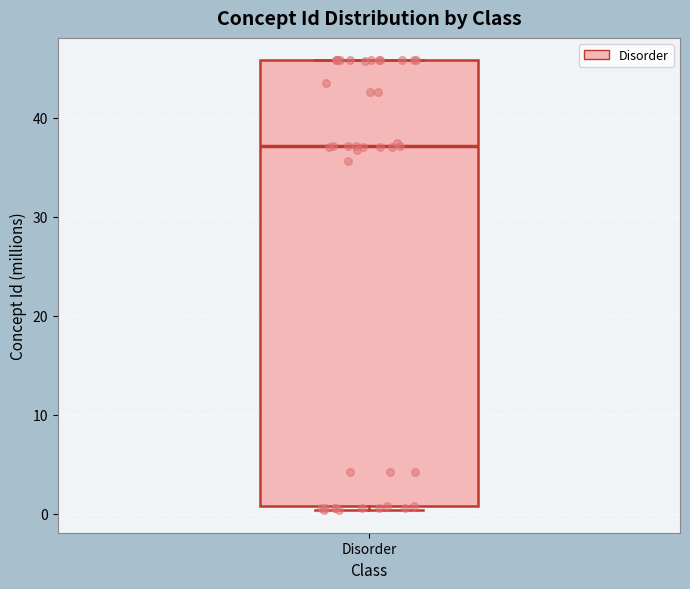

Where does the median line of the box for Disorder sit on the y-axis? The values are not printed on the chart, so give them approximately, as read against the axis.

37